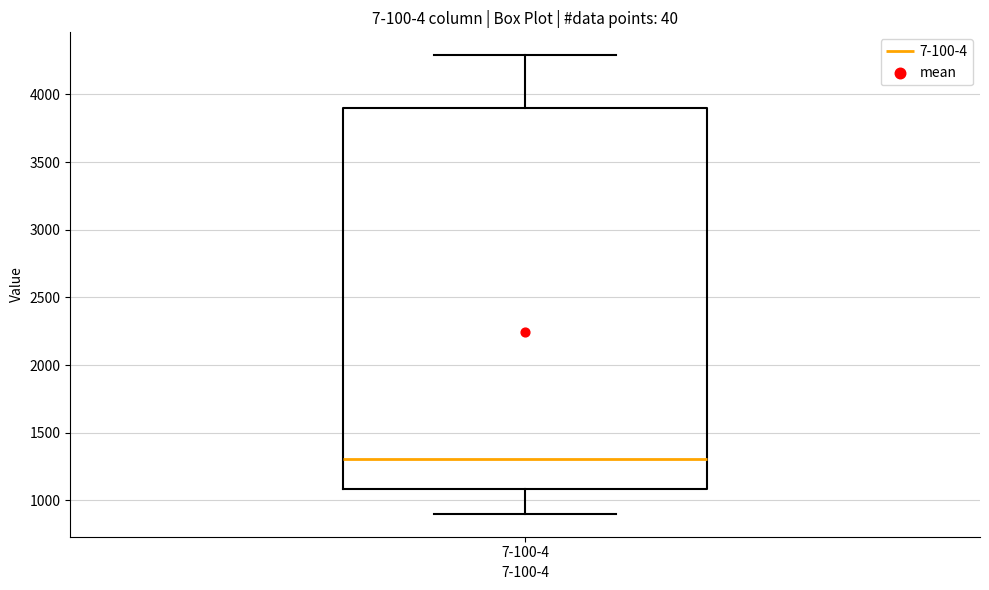

Read this box plot against the y-axis: the position of the median line, the range covered by the box, and the ends of both whiskers. The values are not printed on the chart, so give them approximately, as read against the axis.

median 1300, box 1100 to 3900, whiskers 900 to 4300